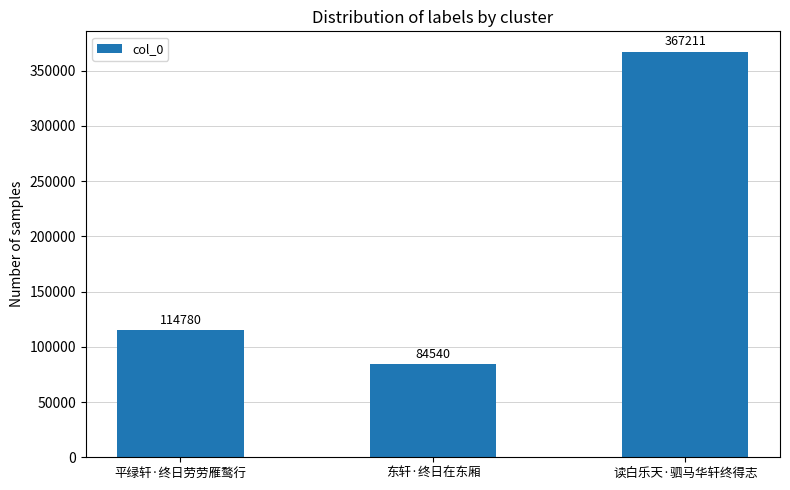

What is the change in value from 平绿轩·终日劳劳雁鹜行 to 读白乐天·驷马华轩终得志?

+252431